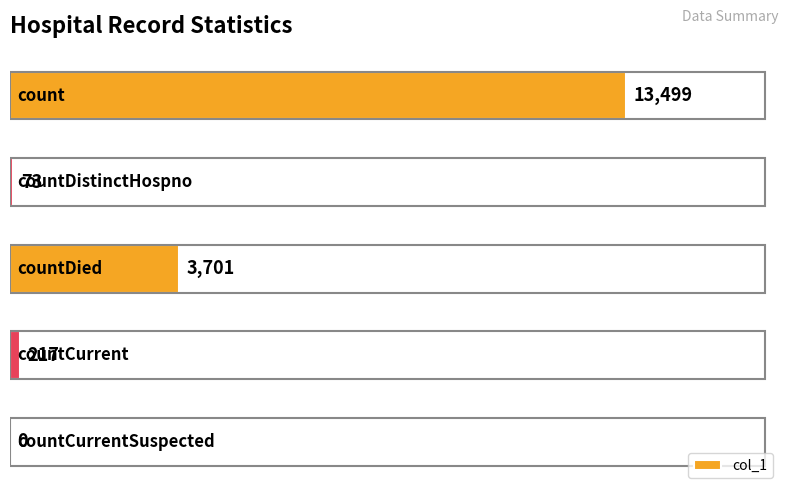

What is the sum of all values?

17490